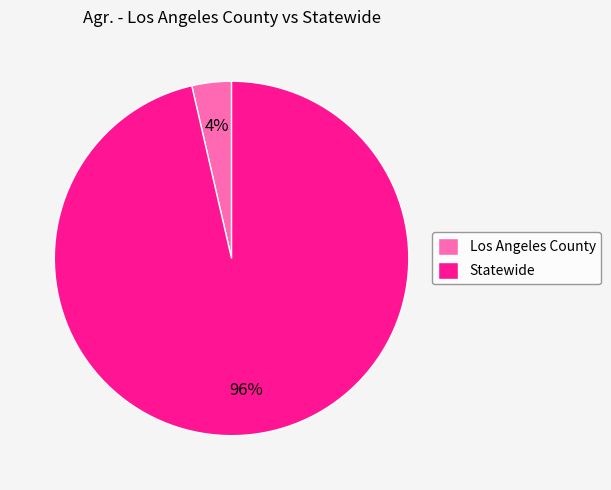

Which slice is the largest?

Statewide